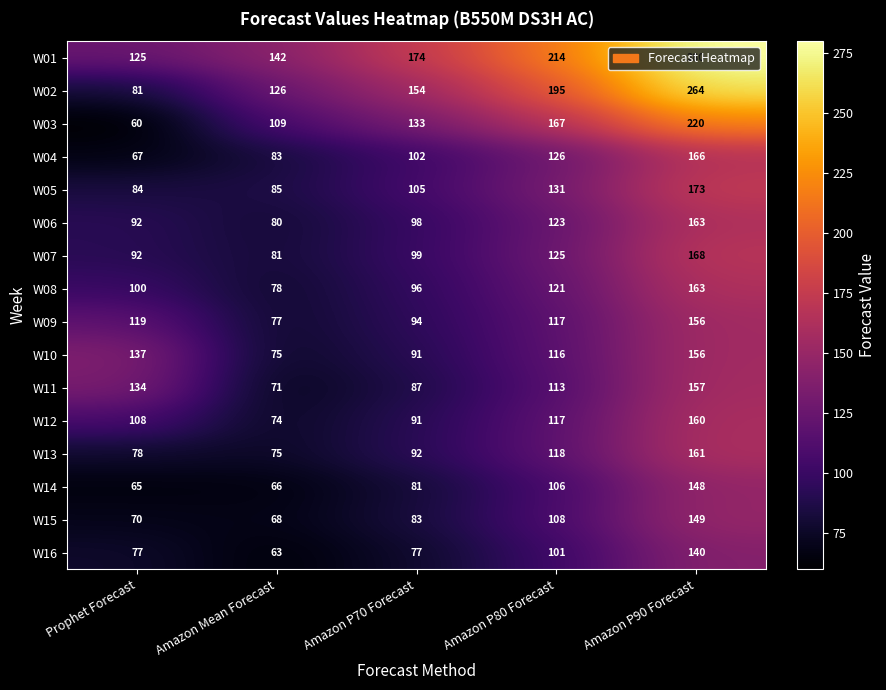

Which series changed the most between Amazon Mean Forecast and Amazon P70 Forecast?

W01